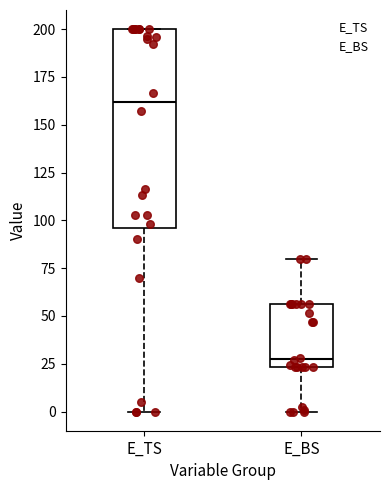

Where does the median line of the box for E_TS sit on the y-axis? The values are not printed on the chart, so give them approximately, as read against the axis.

160